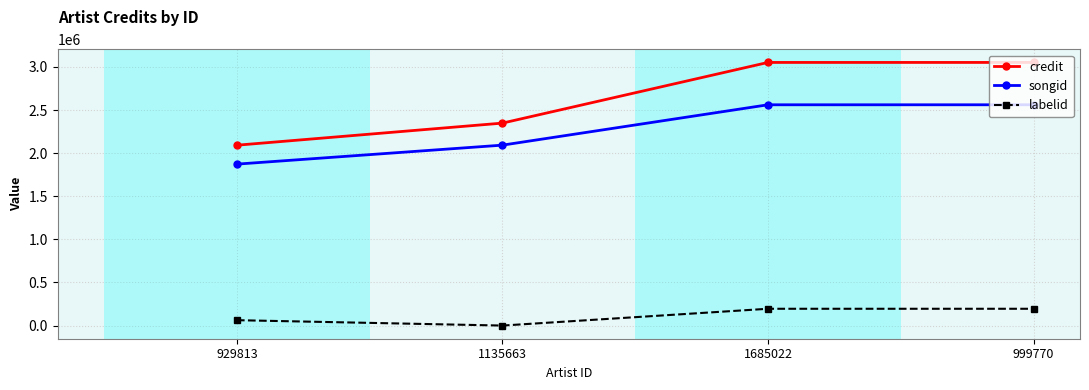

What is the difference between the songid values at 1135663 and 929813?

220217